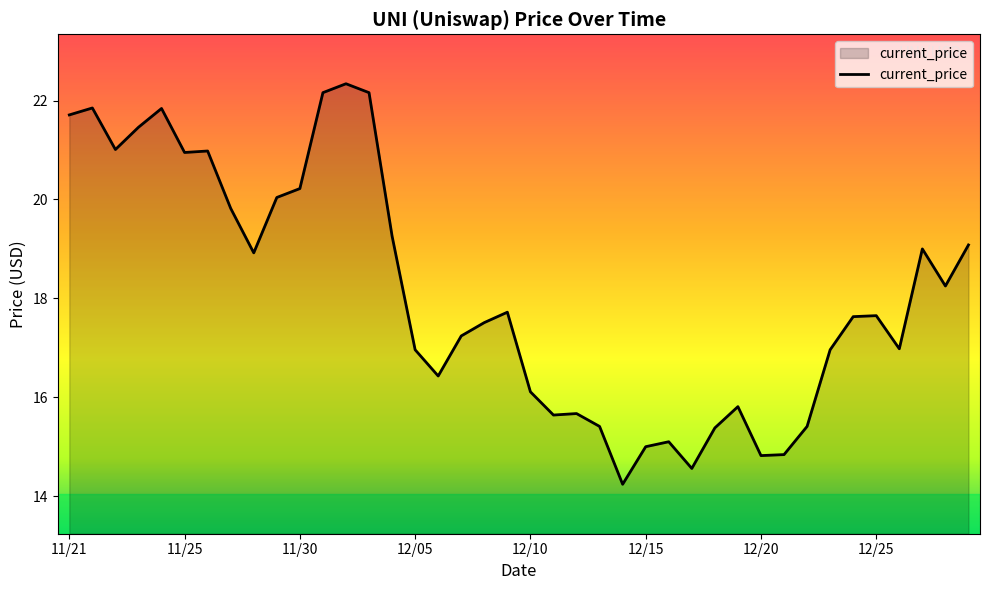

What is the difference between the maximum and minimum values?

8.1